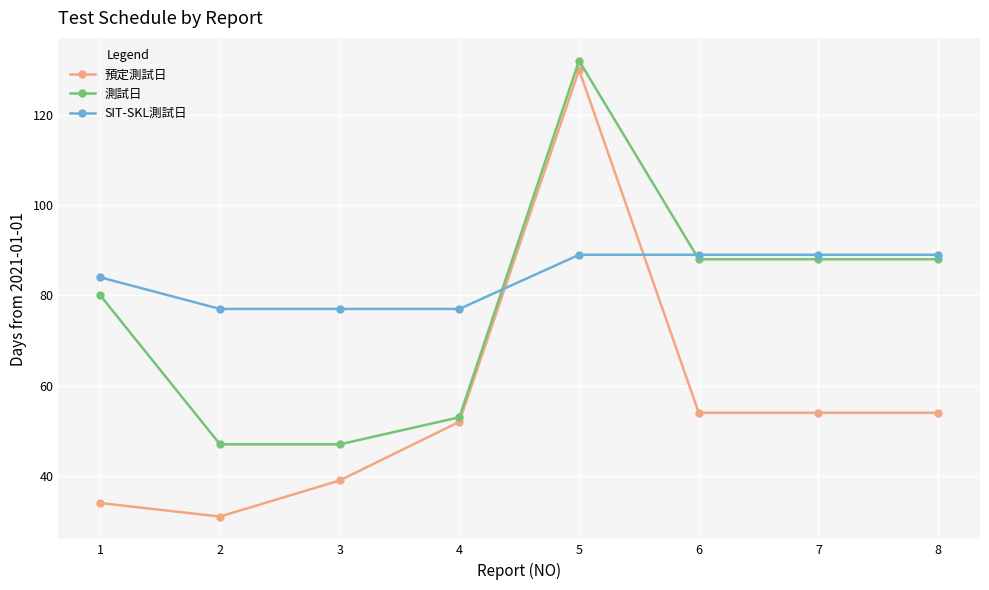

Reading left to right, list all the values displayed in this chart.

預定測試日: 1=34	2=31	3=39	4=52	5=130	6=54	7=54	8=54
測試日: 1=80	2=47	3=47	4=53	5=132	6=88	7=88	8=88
SIT-SKL測試日: 1=84	2=77	3=77	4=77	5=89	6=89	7=89	8=89